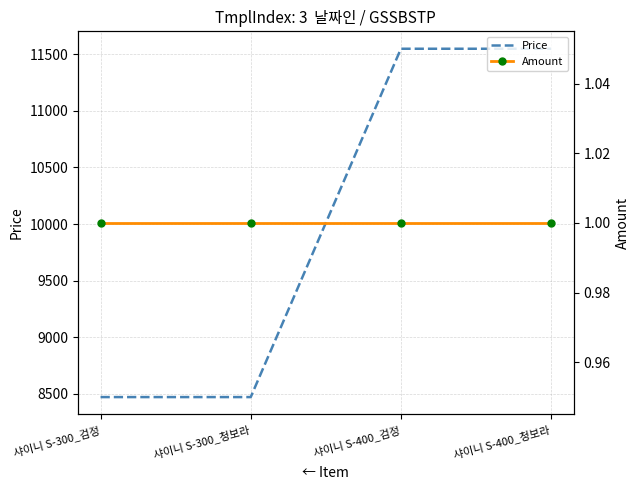

True or false: Amount has a value of 0 at 샤이니 S-300_청보라.

False